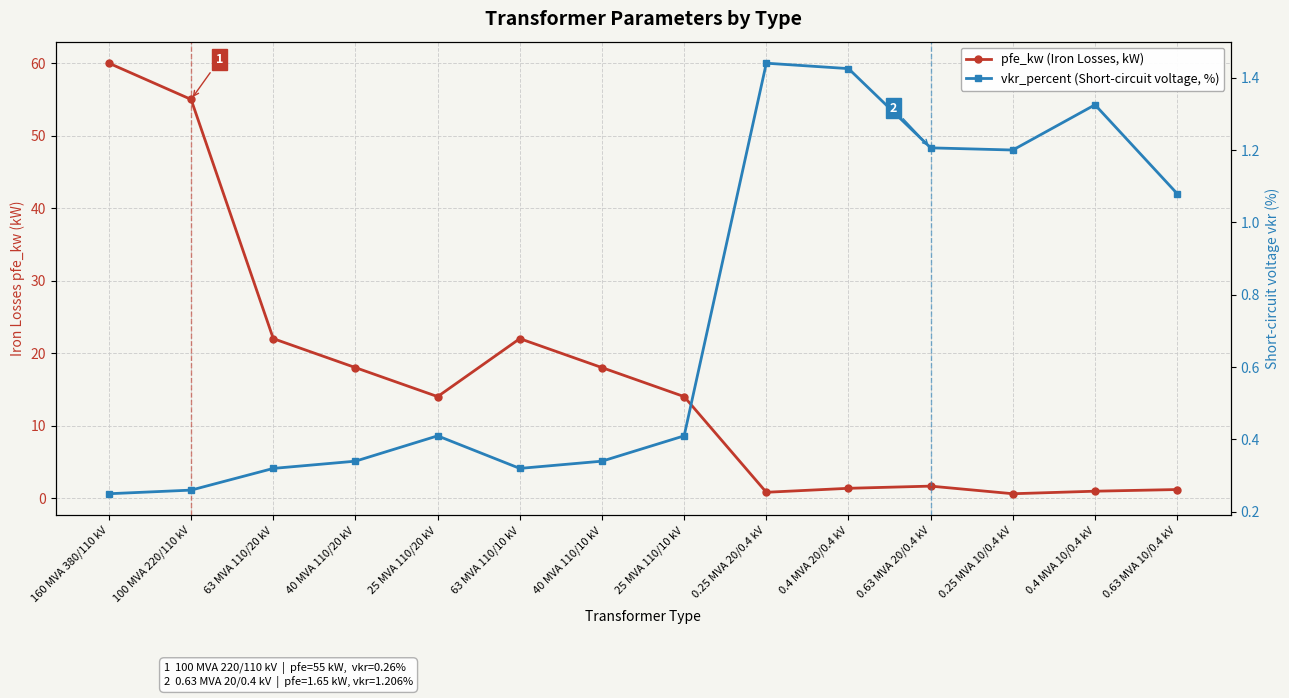

How many categories are shown in the chart?

14